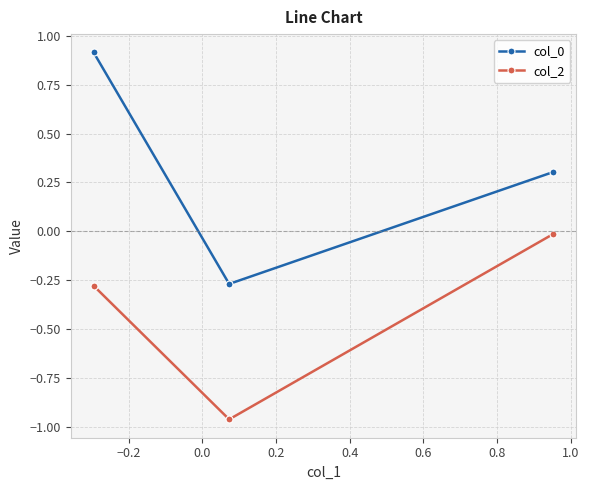

What is the sum of all col_2 values?

-1.3